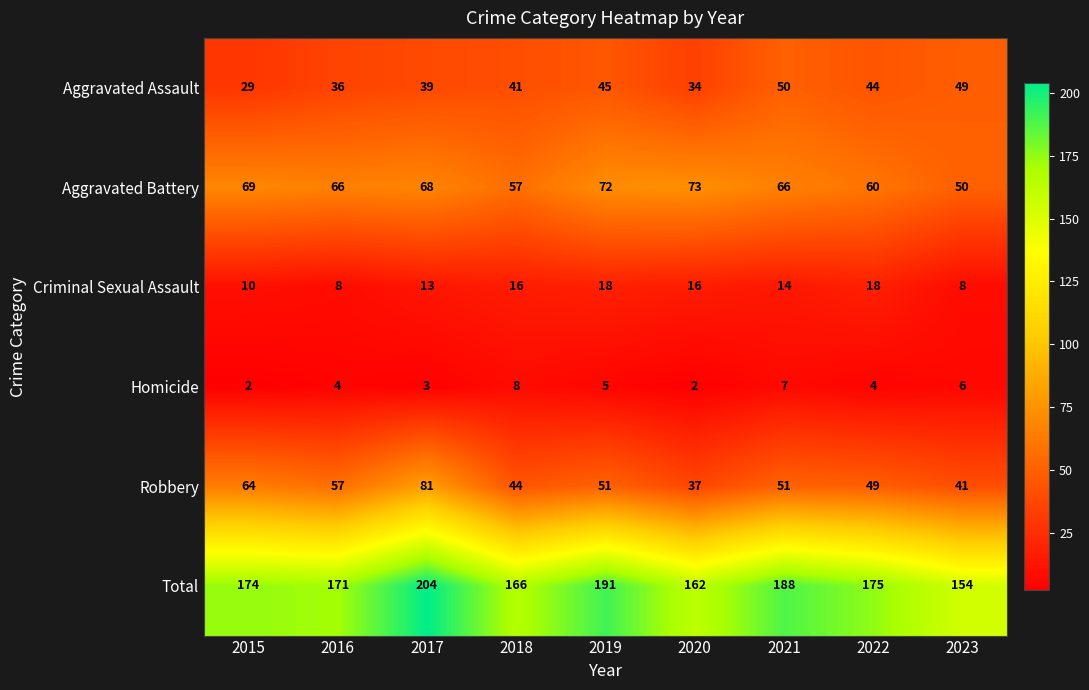

The Aggravated Assault series shows 29 at 2015. True or false?

True